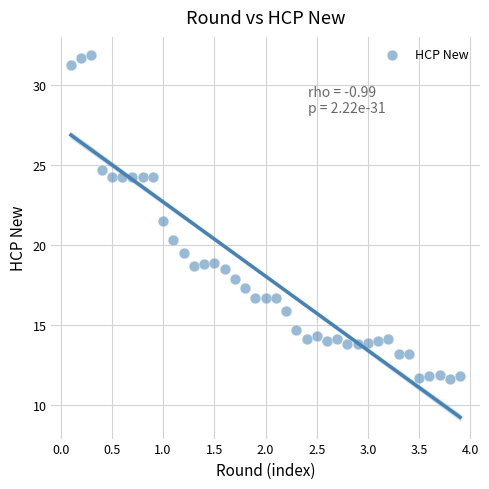

What is the range of X values (max minus min)?

3.8